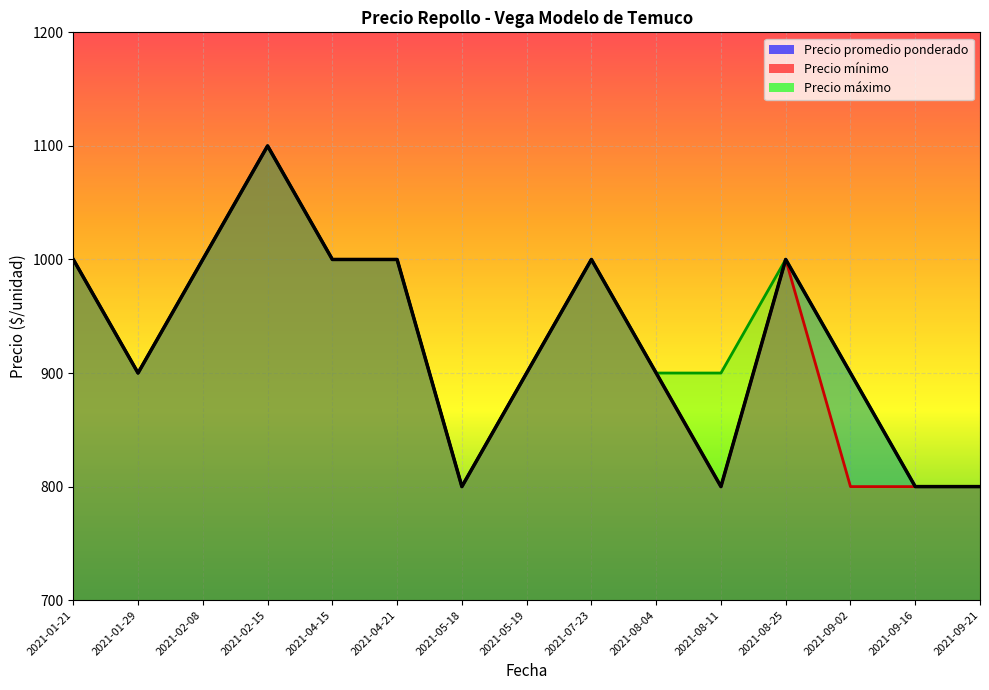

Reading left to right, list all the values displayed in this chart.

Precio promedio ponderado: 1000	900	1000	1100	1000	1000	800	900	1000	900	800	1000	900	800	800
Precio minimo: 1000	900	1000	1100	1000	1000	800	900	1000	900	800	1000	800	800	800
Precio maximo: 1000	900	1000	1100	1000	1000	800	900	1000	900	900	1000	900	800	800